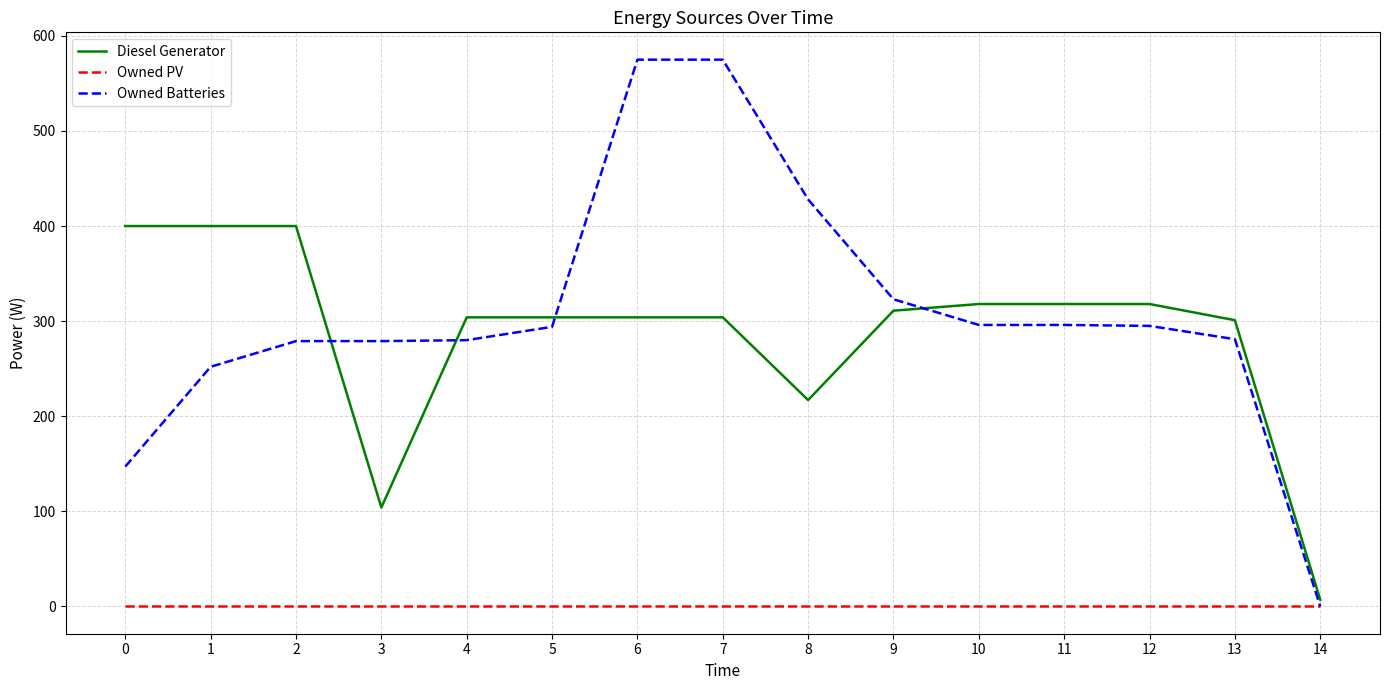

What is the difference between the second highest and second lowest values in the Diesel Generator series?

296